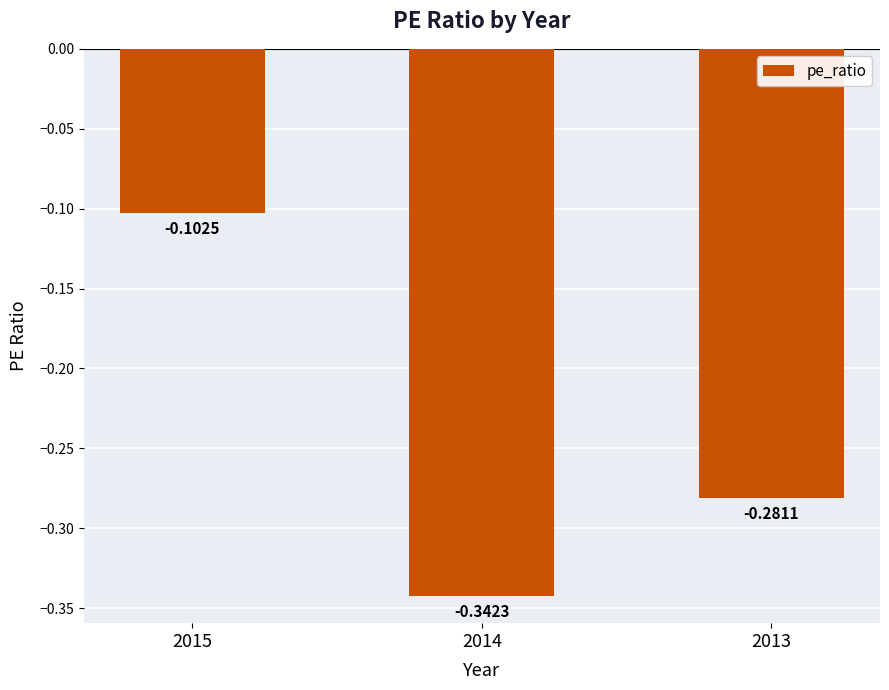

List the labels in order of value, largest first.

2015, 2013, 2014